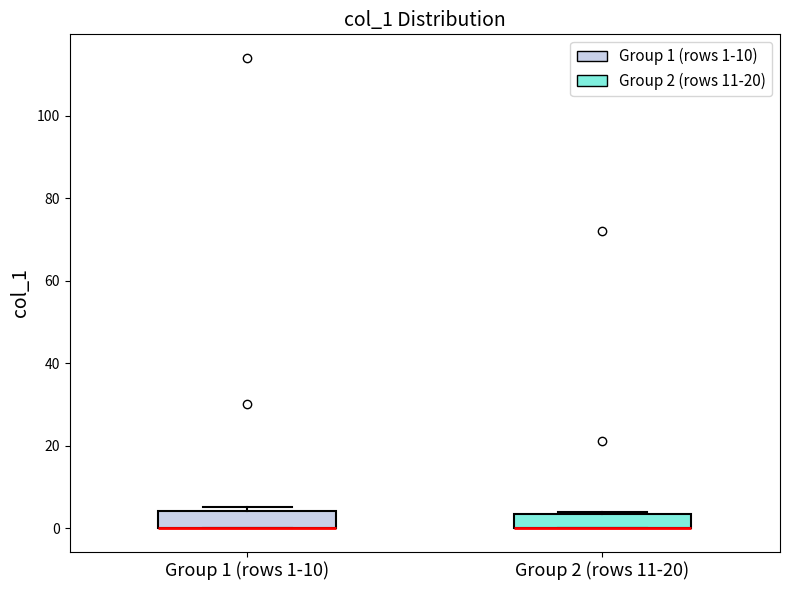

Where is the upper edge of the box for Group 2 (rows 11-20) on the y-axis? The values are not printed on the chart, so give them approximately, as read against the axis.

4